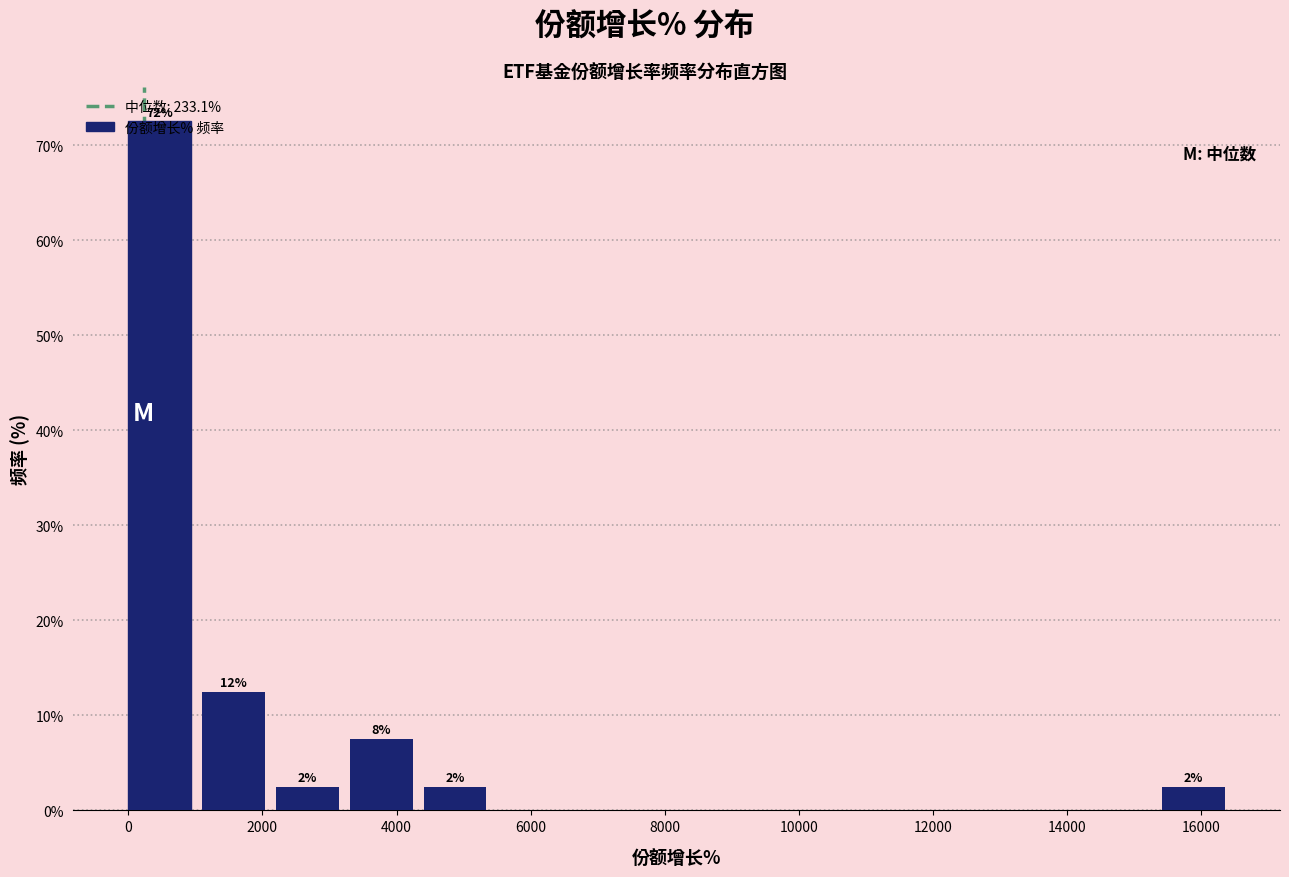

Which range on the x-axis has the tallest bar?

0 to 1000